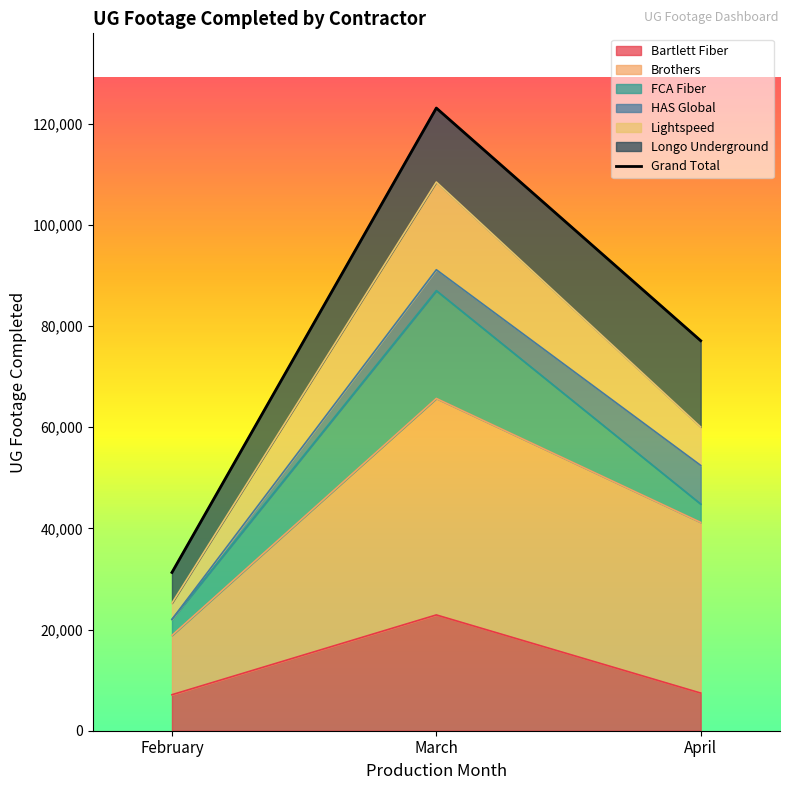

What is the value of the 2nd point from the left?

123117